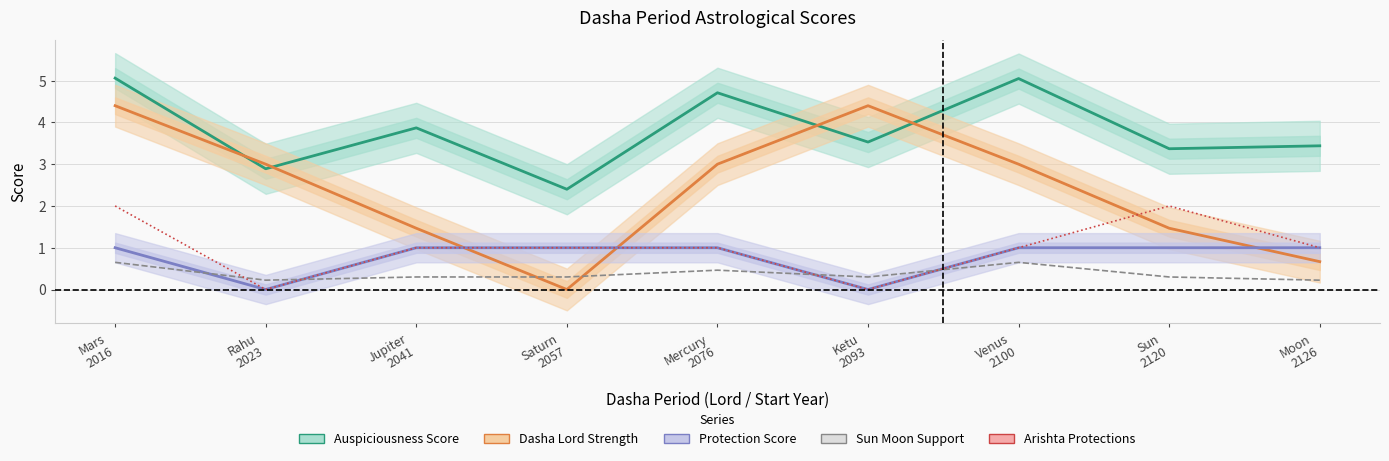

Which series changed the most between Ketu
2093 and Venus
2100?

Auspiciousness Score